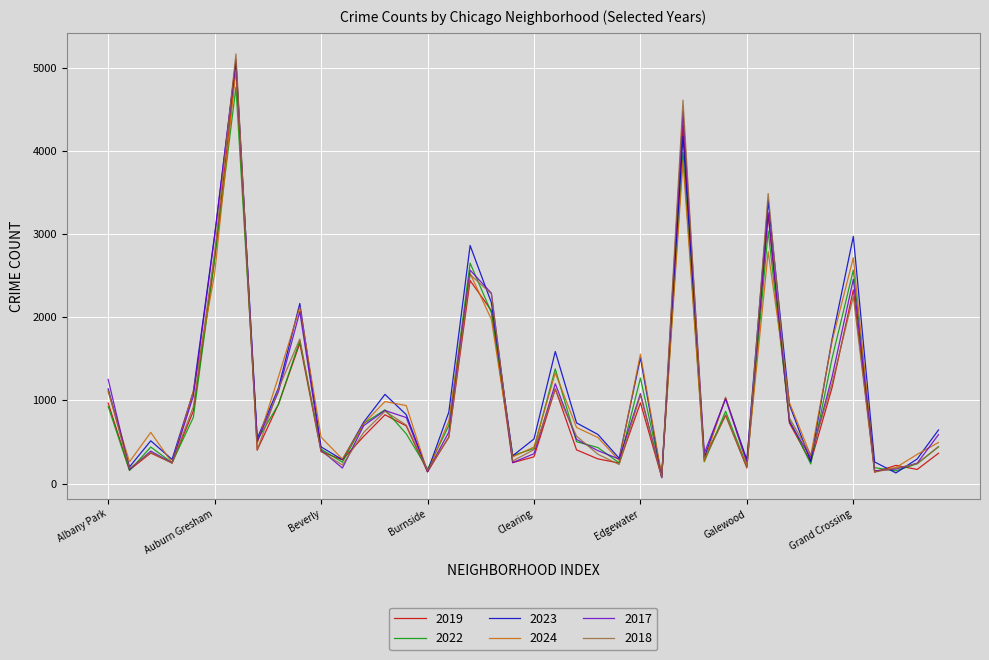

Which series has the widest spread of values?

2018